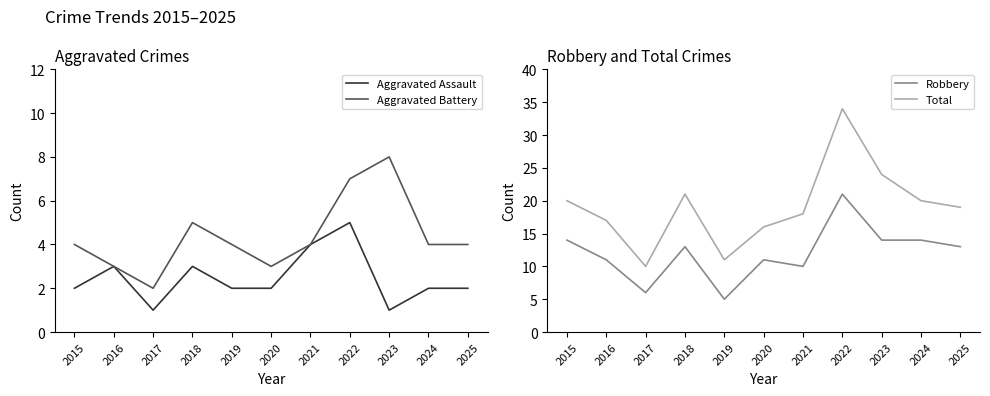

Is this an area chart (filled region under the line)?

No